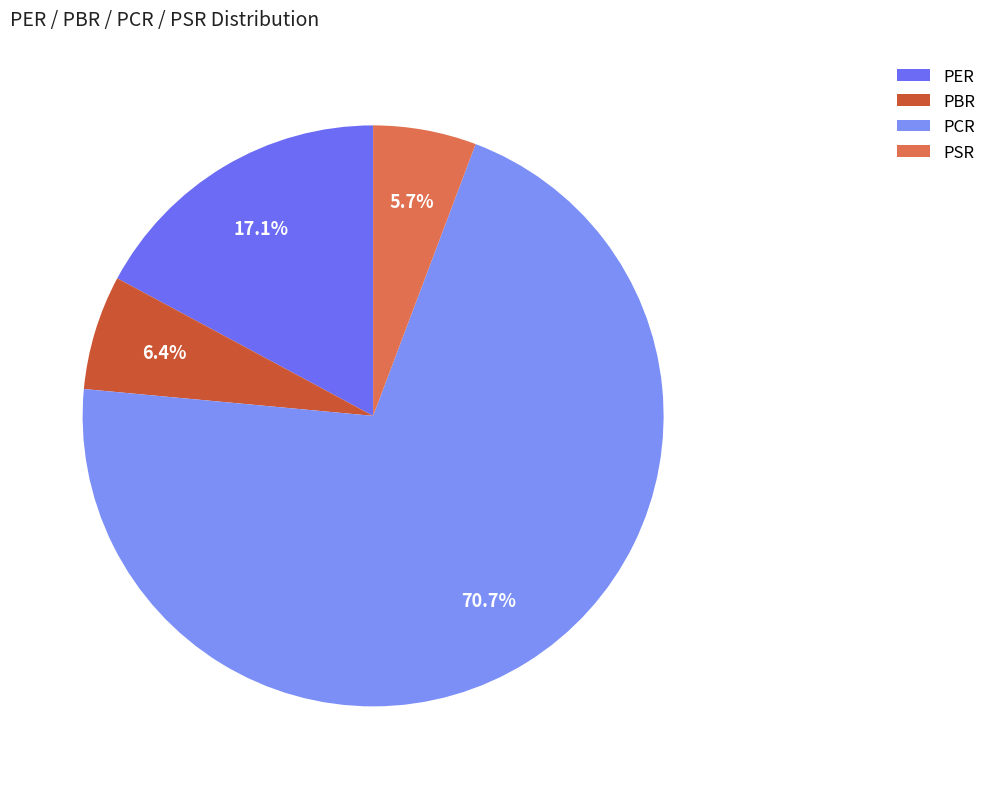

Count the number of slices in the pie.

4